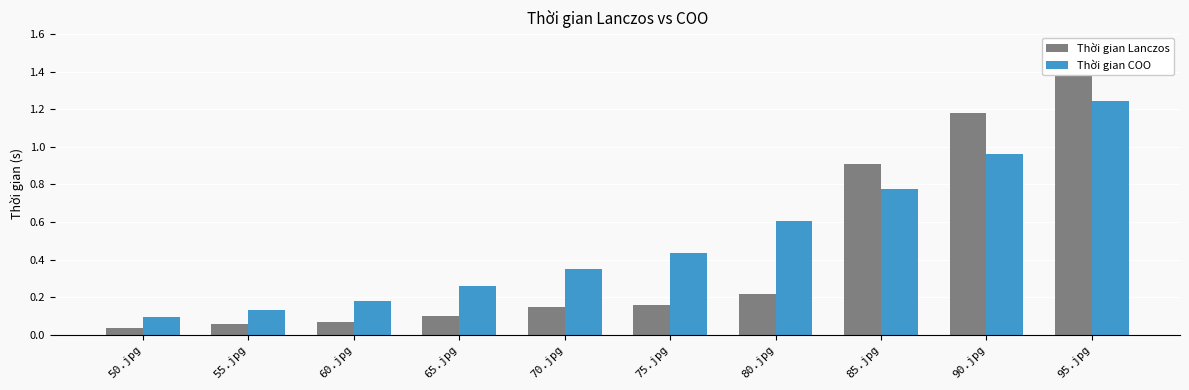

Is it true that Thời gian Lanczos equals 0.9 at 85.jpg?

True